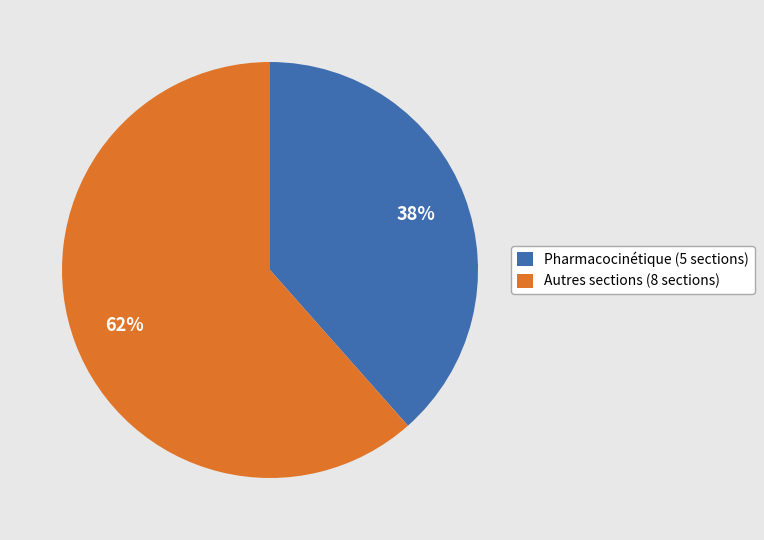

Is Autres sections (8 sections) the majority of the pie?

Yes